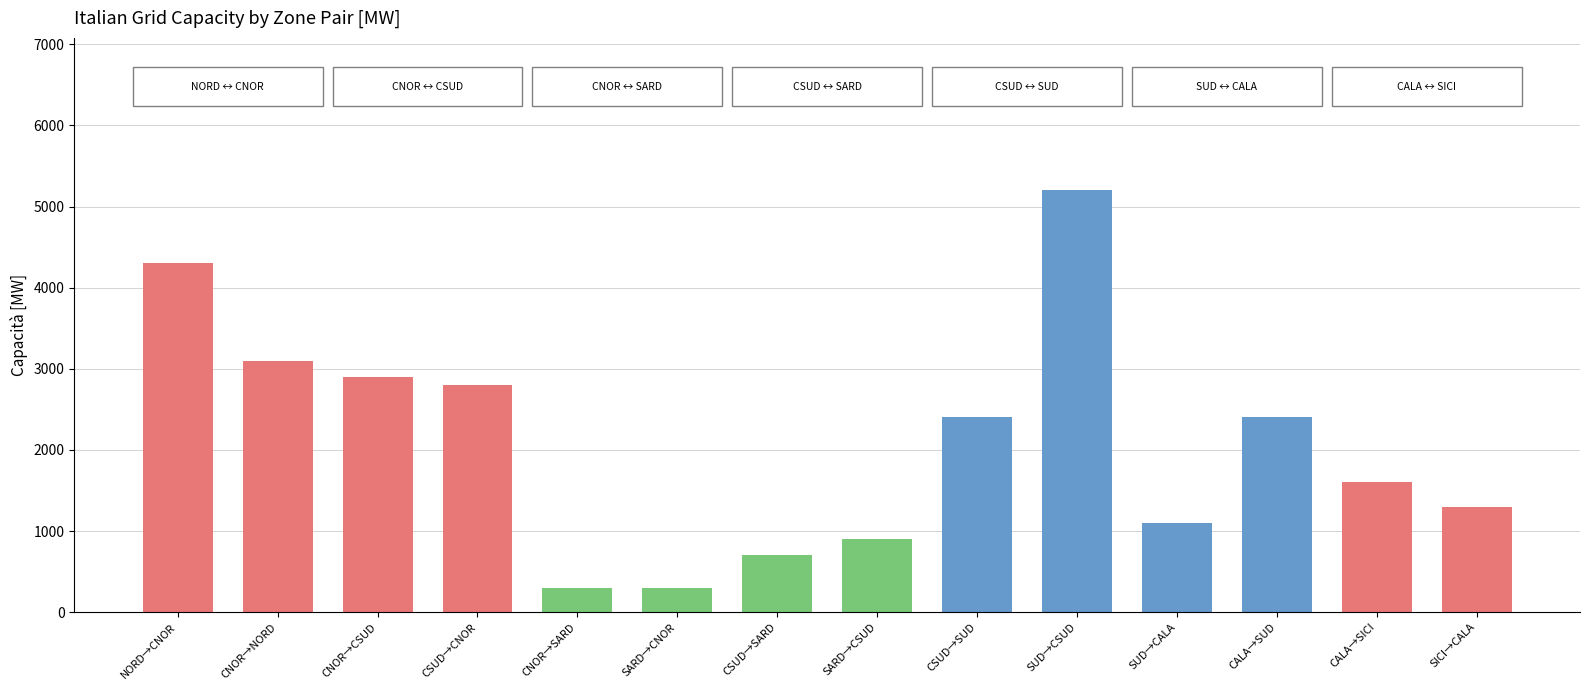

Reading right to left, list all the values displayed in this chart.

SICI→CALA=1300	CALA→SICI=1600	CALA→SUD=2400	SUD→CALA=1100	SUD→CSUD=5200	CSUD→SUD=2400	SARD→CSUD=900	CSUD→SARD=700	SARD→CNOR=300	CNOR→SARD=300	CSUD→CNOR=2800	CNOR→CSUD=2900	CNOR→NORD=3100	NORD→CNOR=4300